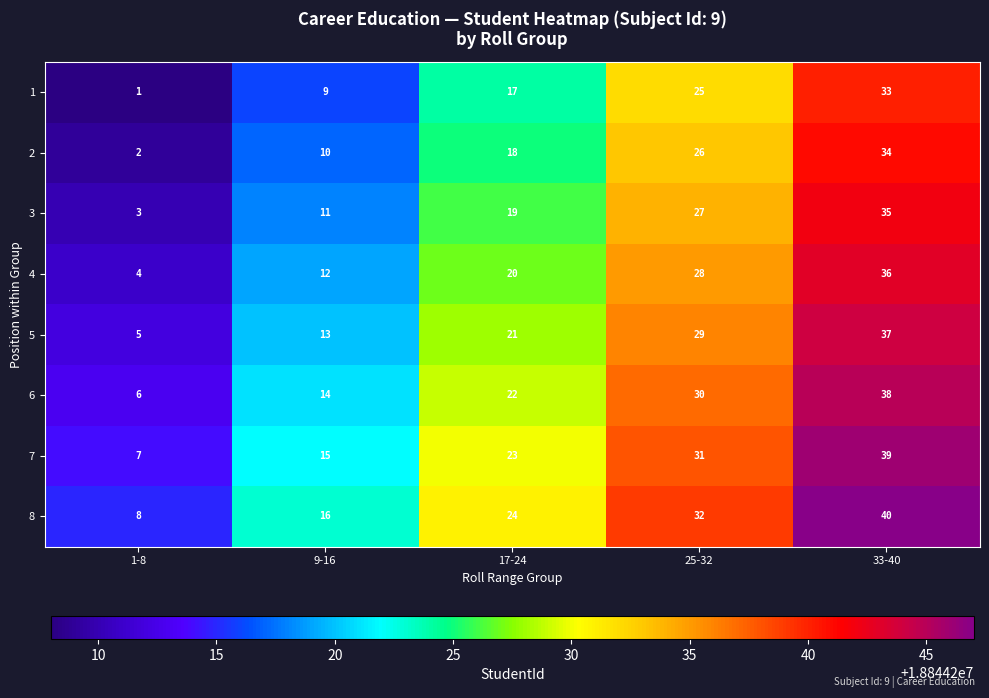

What is the total value across all series at 33-40?

292